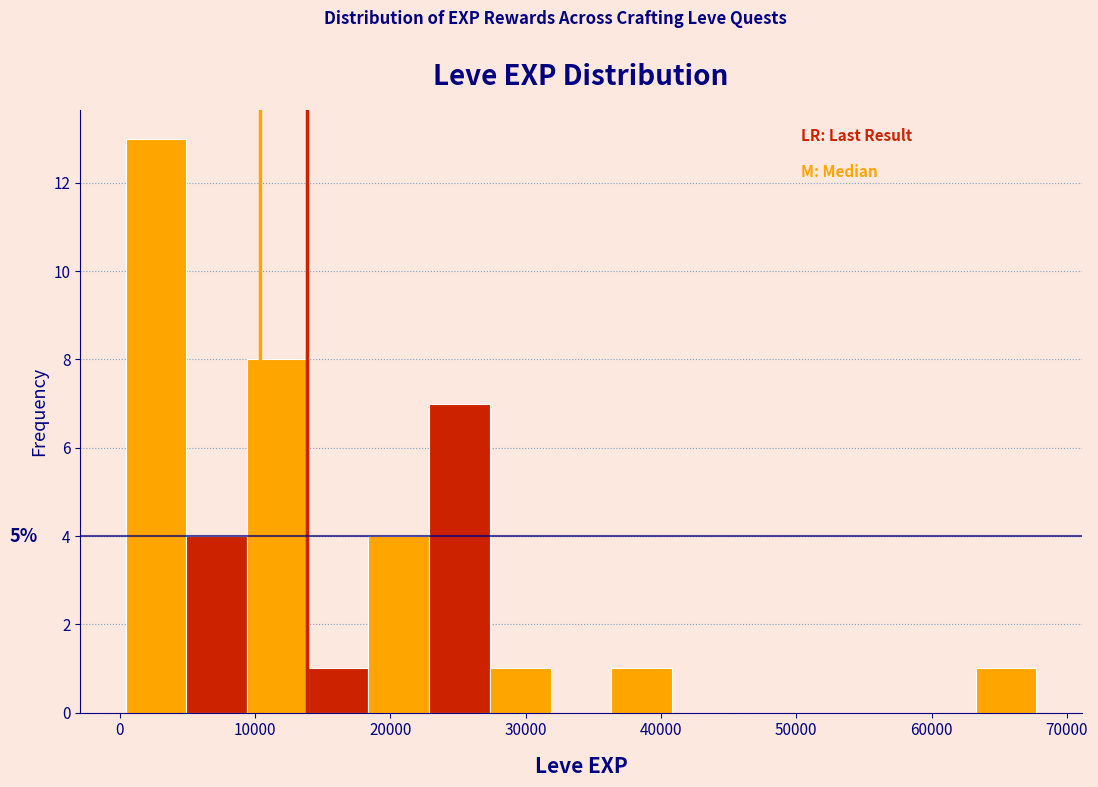

Which range on the x-axis has the tallest bar?

0 to 5000